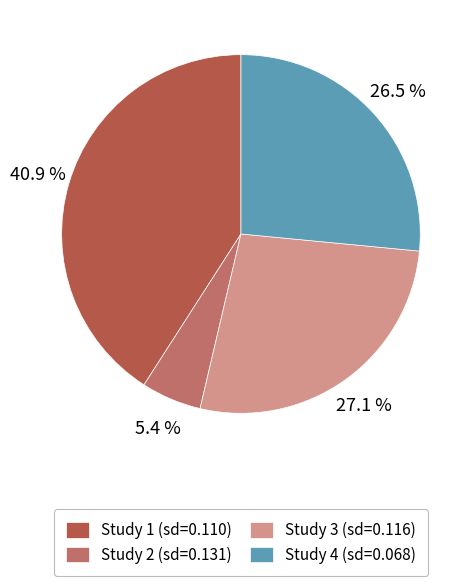

Count the number of slices in the pie.

4